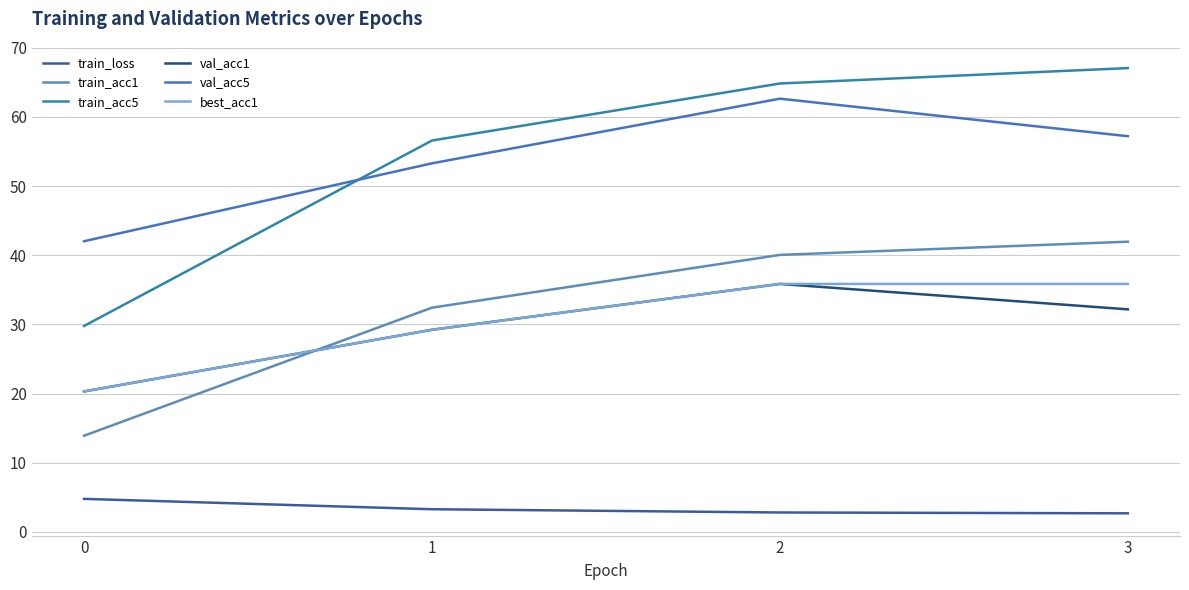

What is the approximate value of best_acc1 at 3?

35.9